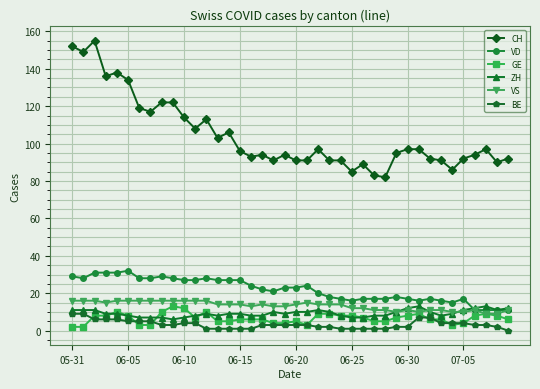

Which series has the largest total across all categories?

CH